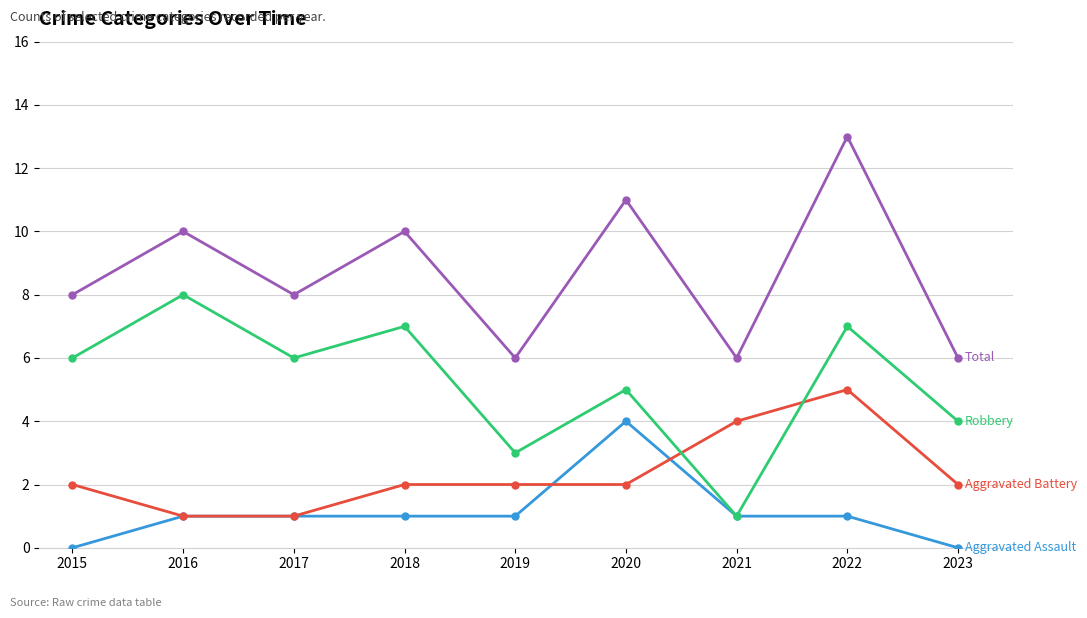

What is the difference between the highest and lowest values at 2015?

8